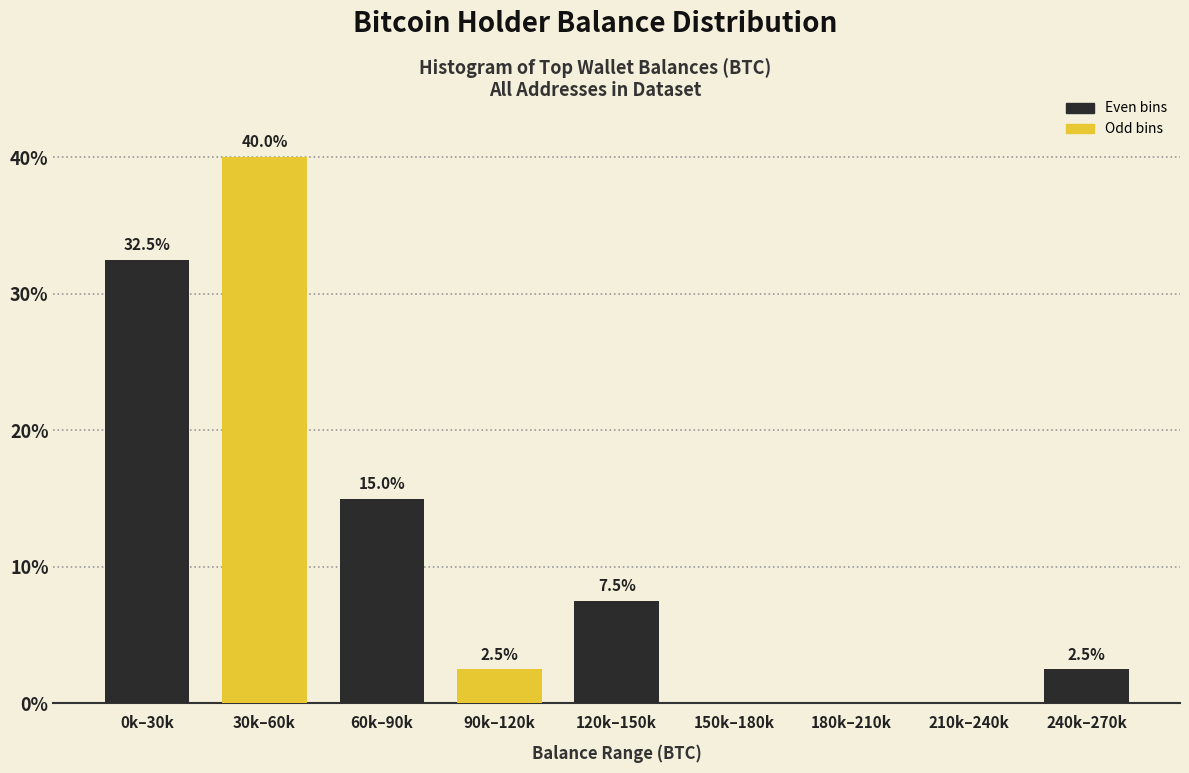

Reading left to right, list all the values displayed in this chart.

0k–30k=32.5	30k–60k=40.0	60k–90k=15.0	90k–120k=2.5	120k–150k=7.5	150k–180k=0.0	180k–210k=0.0	210k–240k=0.0	240k–270k=2.5